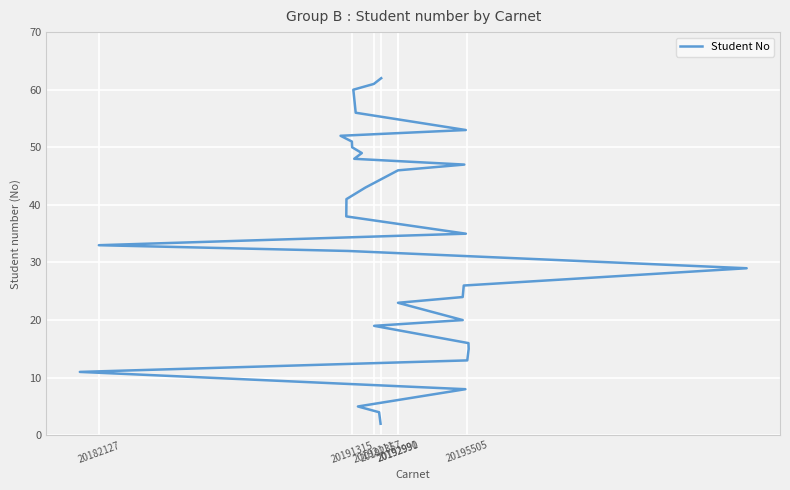

How many data points are above 35?

15